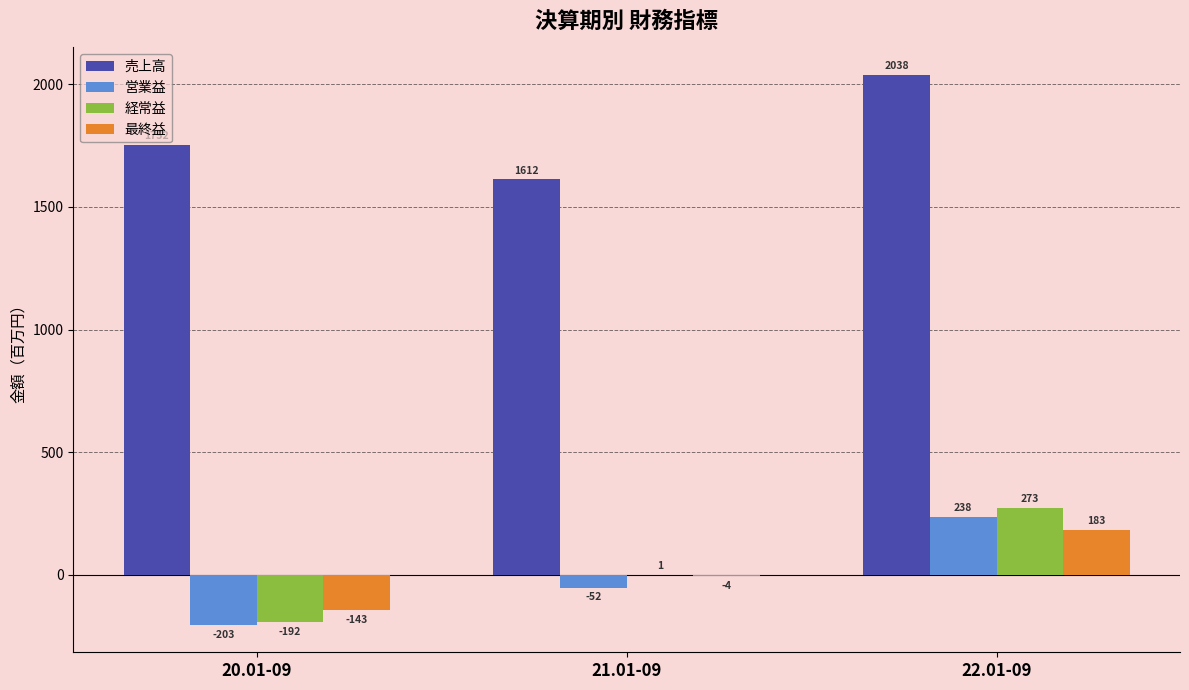

At which category is the sum across all series the highest?

22.01-09